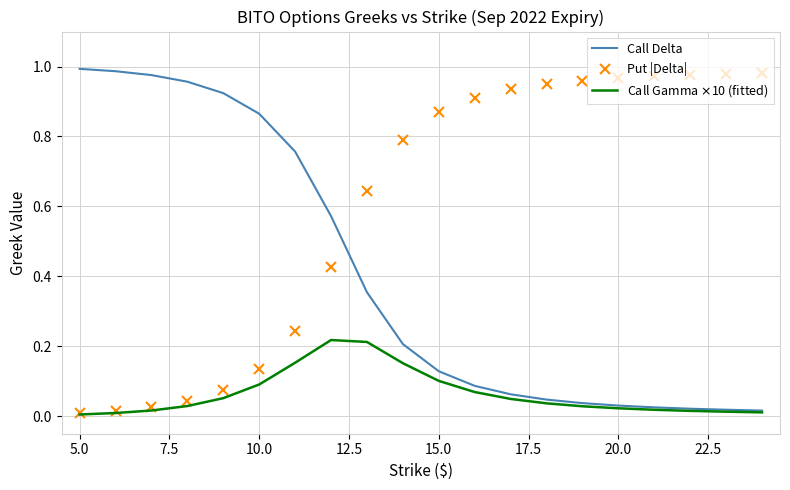

Which series has the largest total across all categories?

Put |Delta|